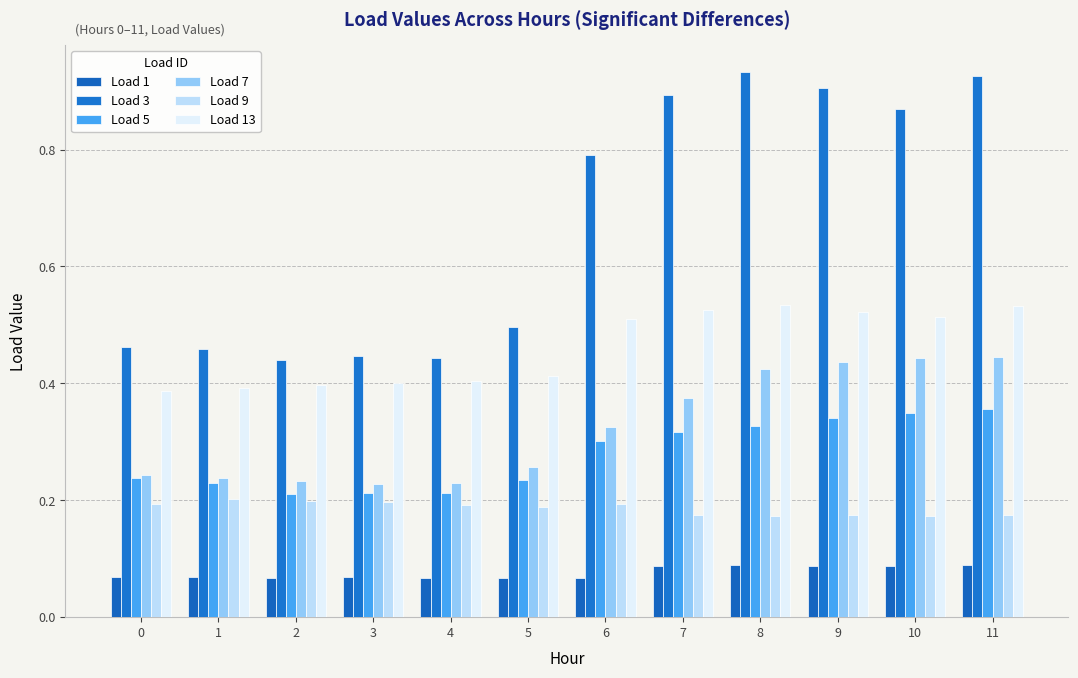

The value of Load 1 at 1 is 0.0. True or false?

False